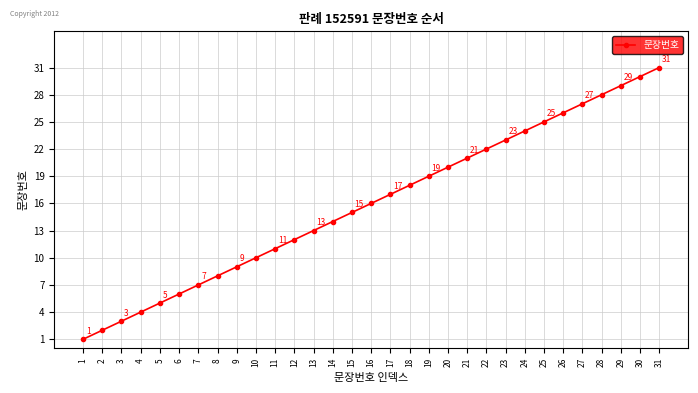

The value at 27 is 27. True or false?

True